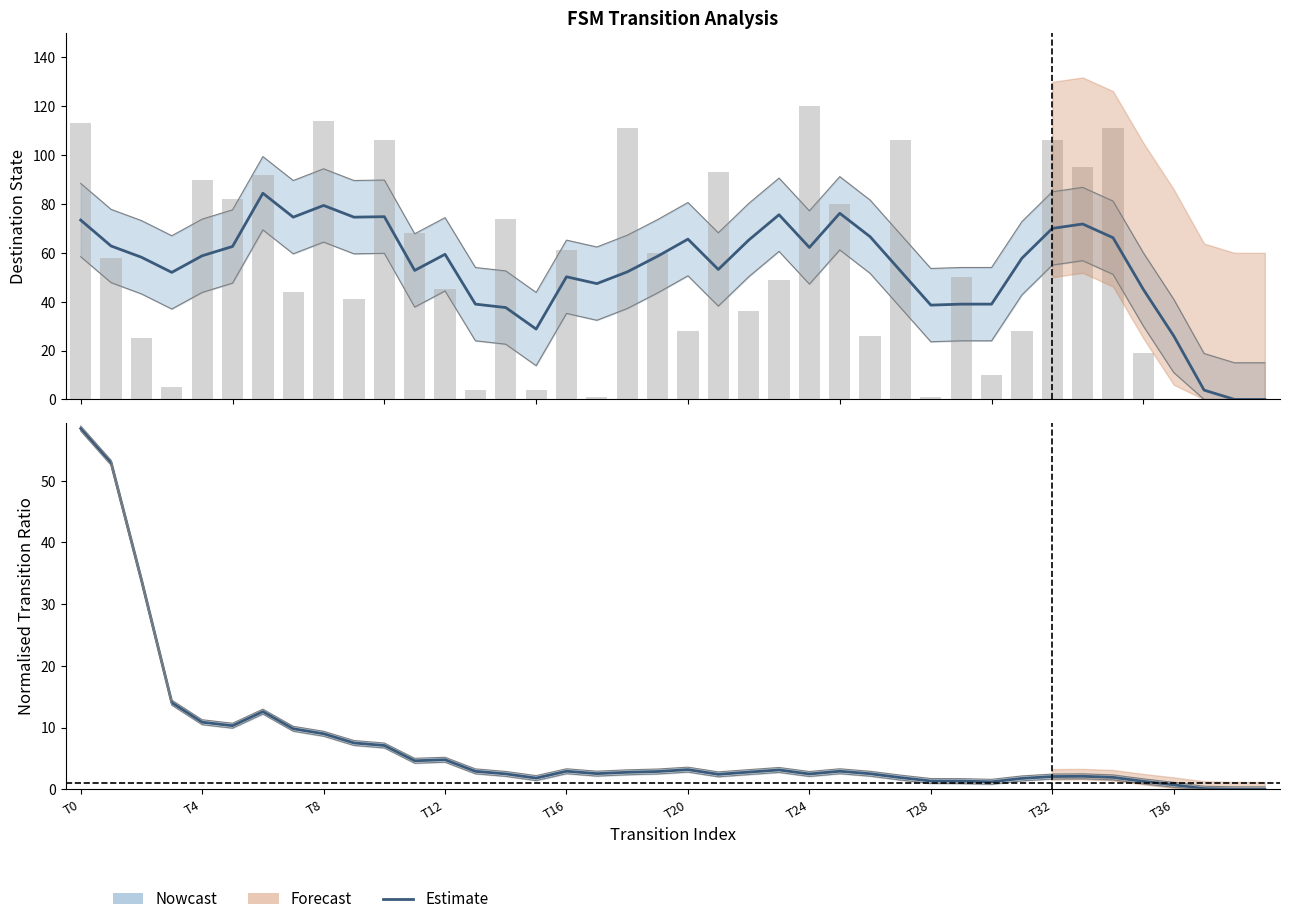

Between 37 and 22, which is larger?

22